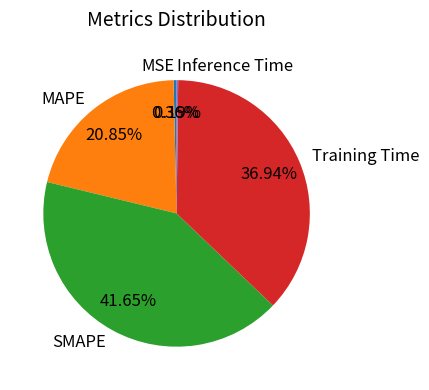

What portion of the pie excludes Training Time?

63.1%